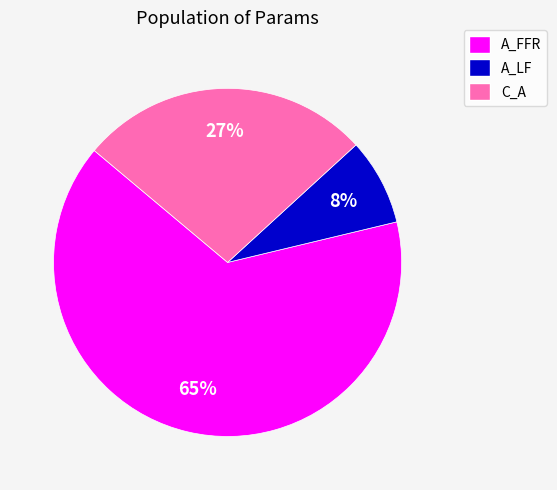

To the nearest percent, what percentage of the pie is A_LF?

8%